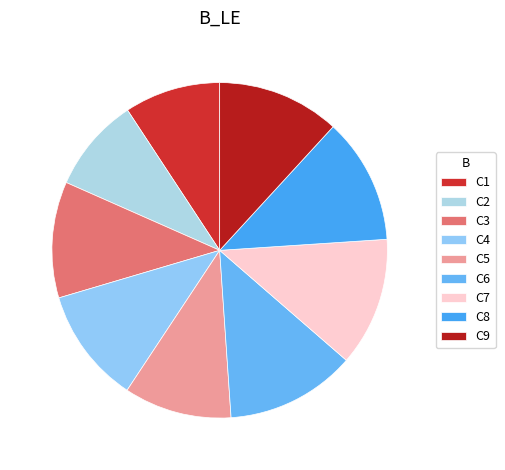

Is the sum of C9 and C5 greater than half?

No